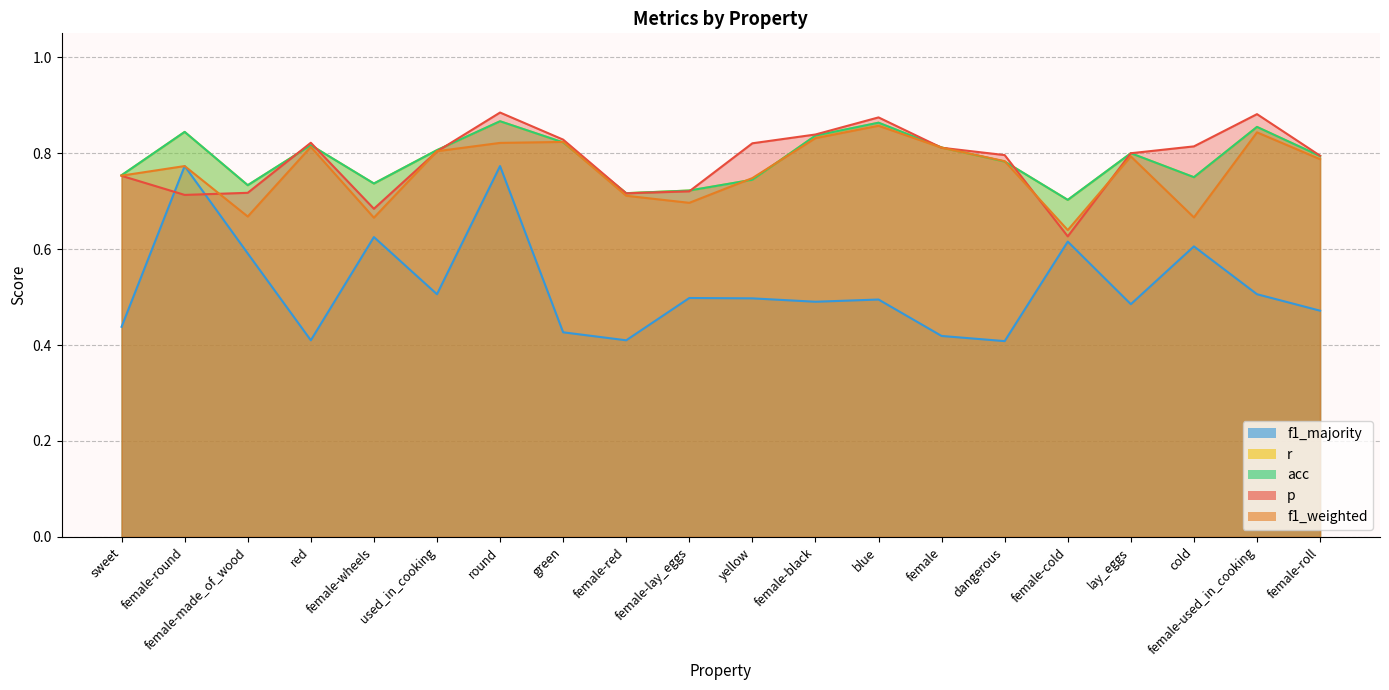

Where is the first local maximum for f1_majority?

female-round